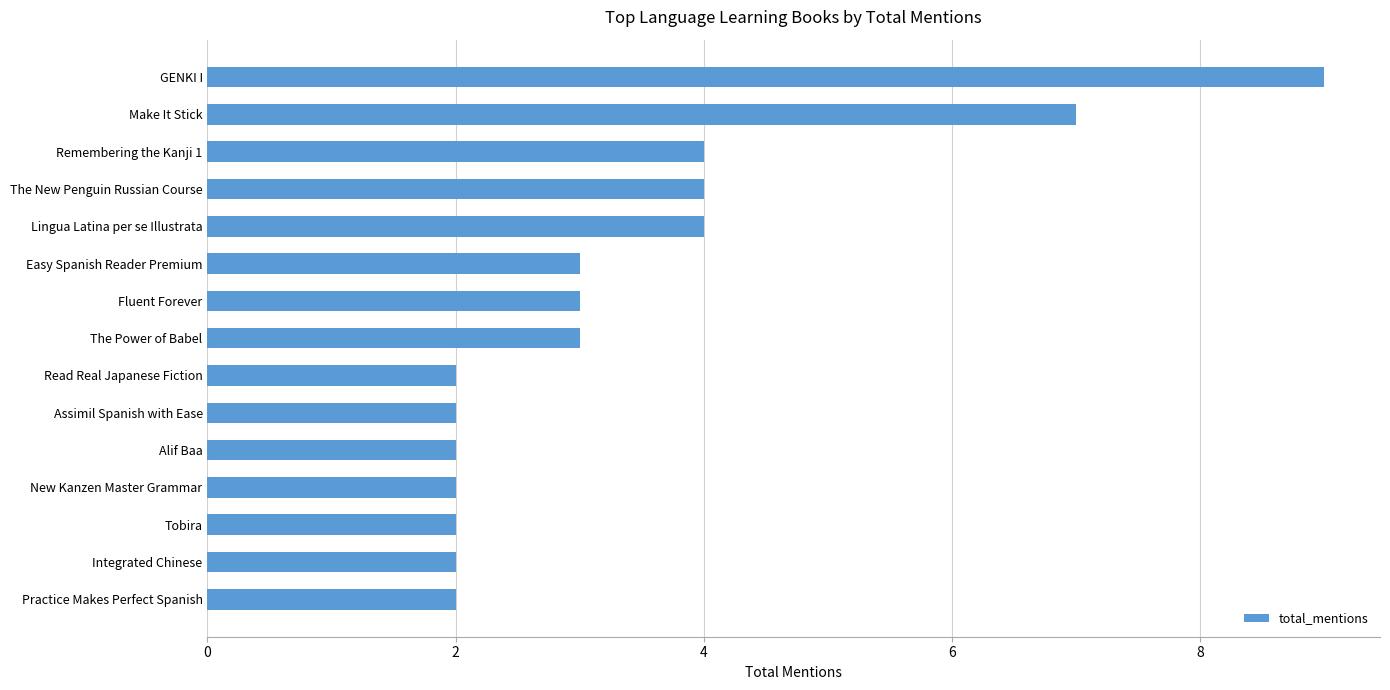

Reading bottom to top, what are all the values shown in this chart?

2	2	2	2	2	2	2	3	3	3	4	4	4	7	9